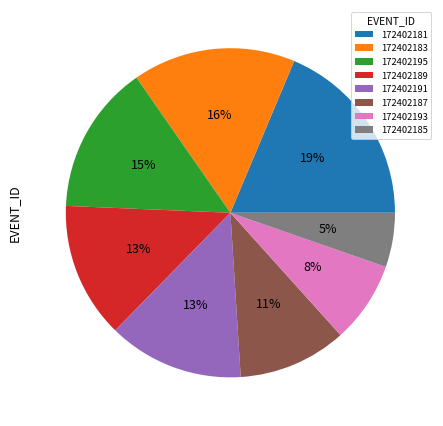

Approximately how many times larger is the value at 172402183 compared to 172402189?

1.2